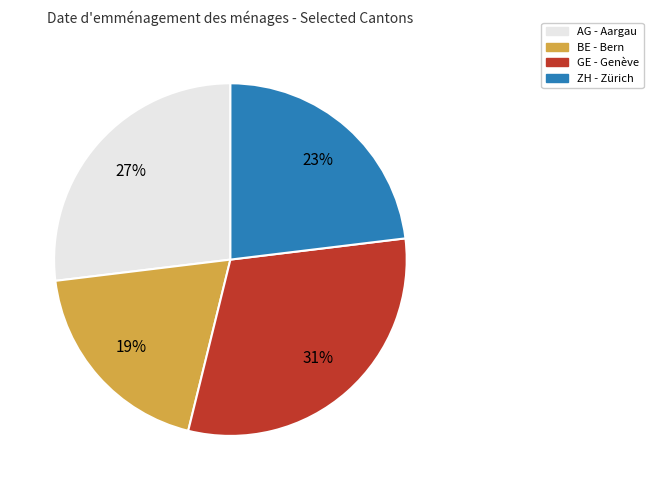

To the nearest percent, what is the difference between the largest and smallest slice percentages?

12%